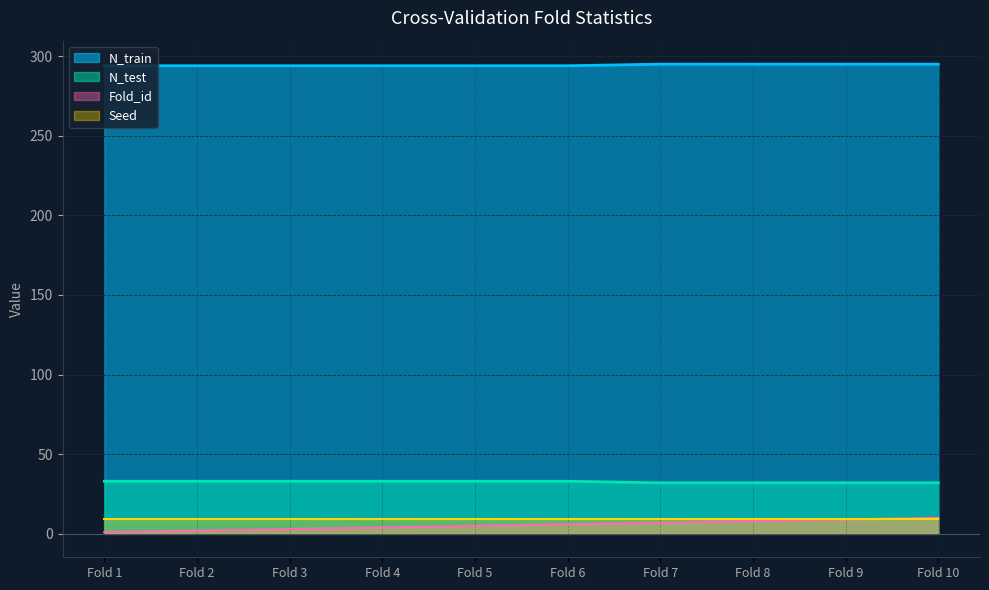

Is it true that Fold_id equals 1 at Fold 1?

True